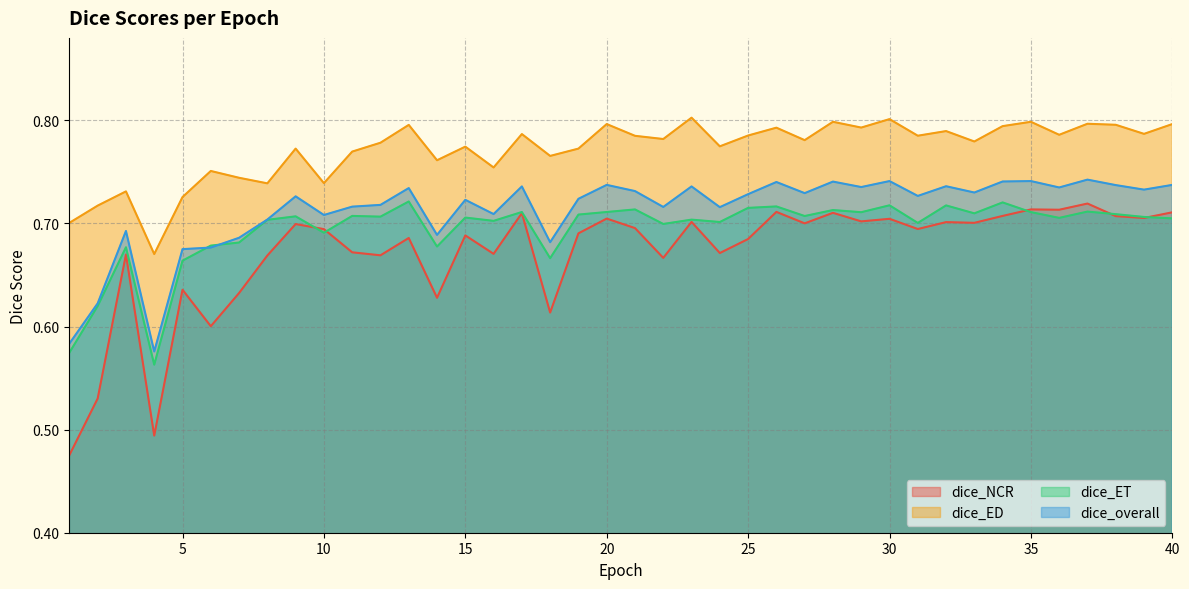

At which label is dice_ED closest to 0?

4